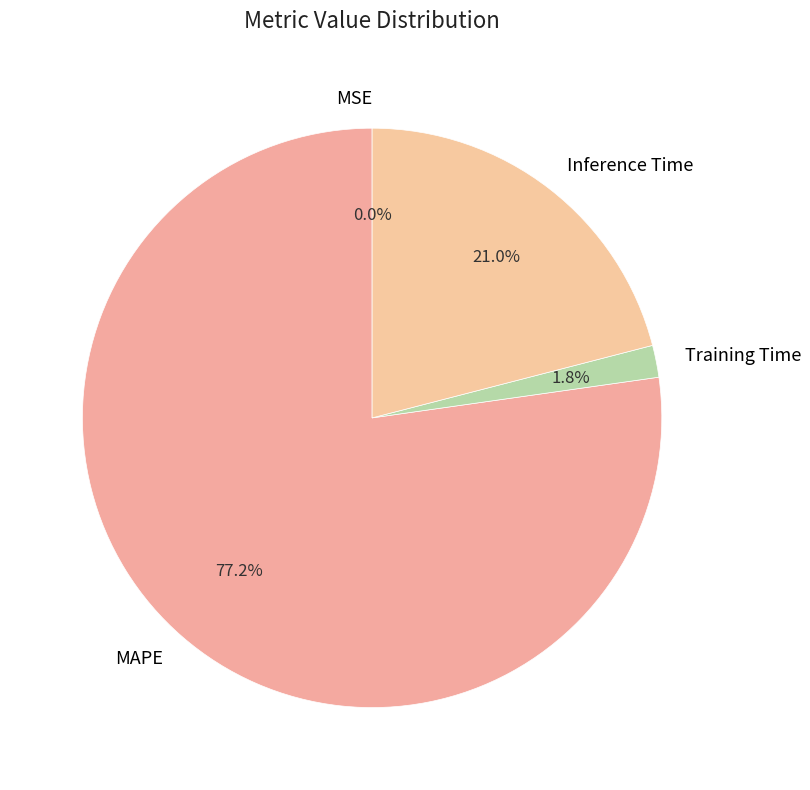

Does Training Time represent more than half of the total?

No